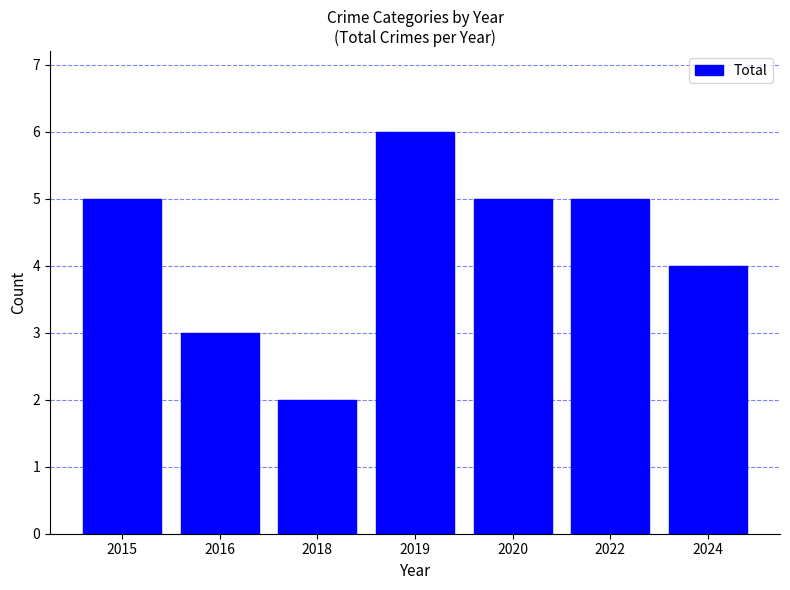

What is the value of the 7th bar from the left?

4